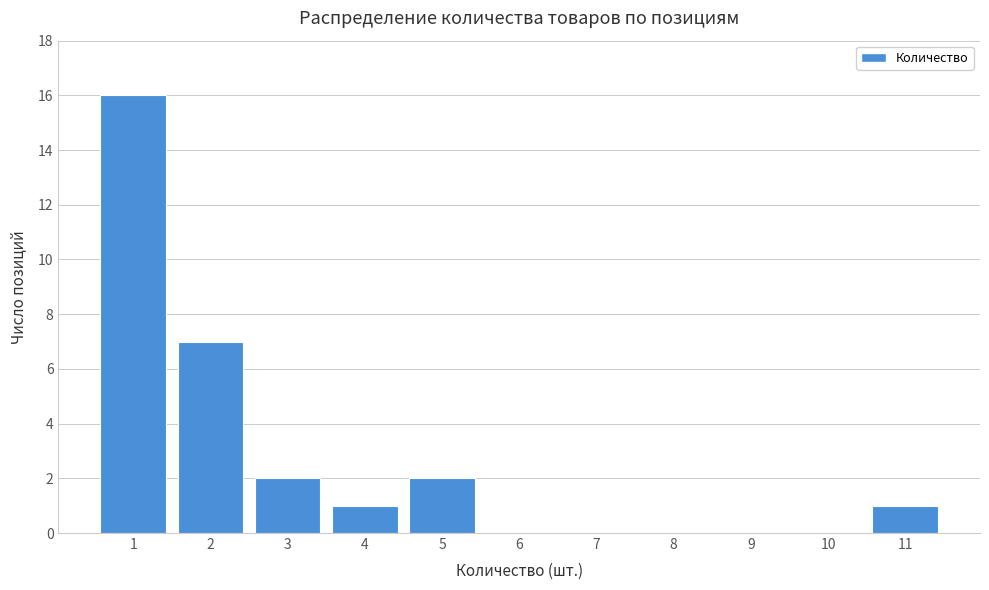

Reading left to right, extract all data points from this chart.

1=16	2=7	3=2	4=1	5=2	6=0	7=0	8=0	9=0	10=0	11=1